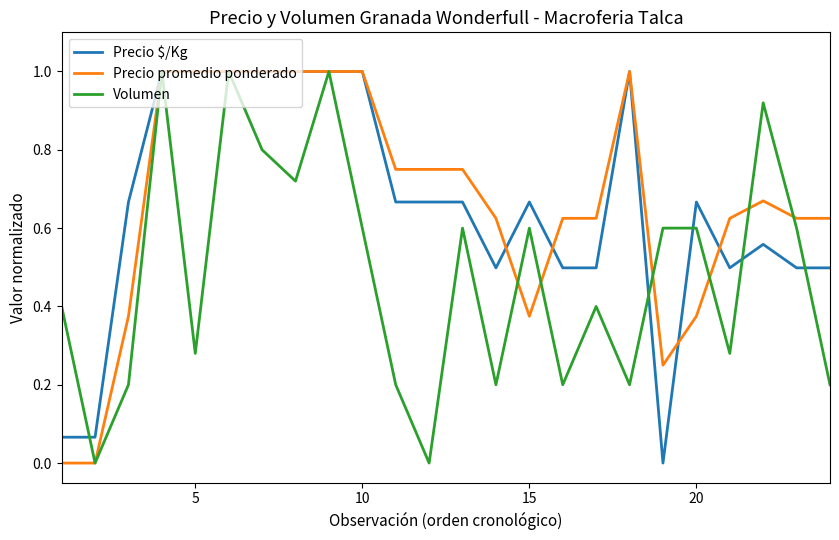

What is the highest value of the Precio $/Kg series?

1.0